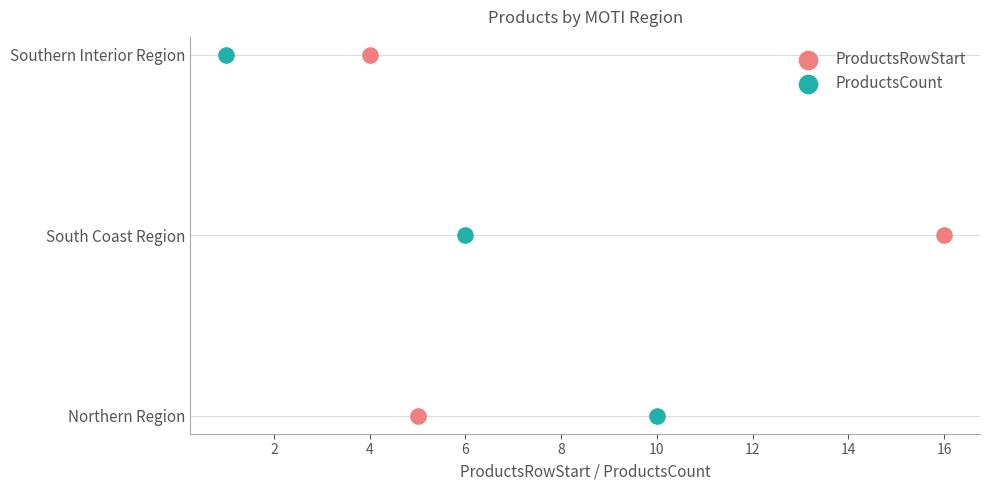

Which series has the widest spread of Y values?

ProductsRowStart